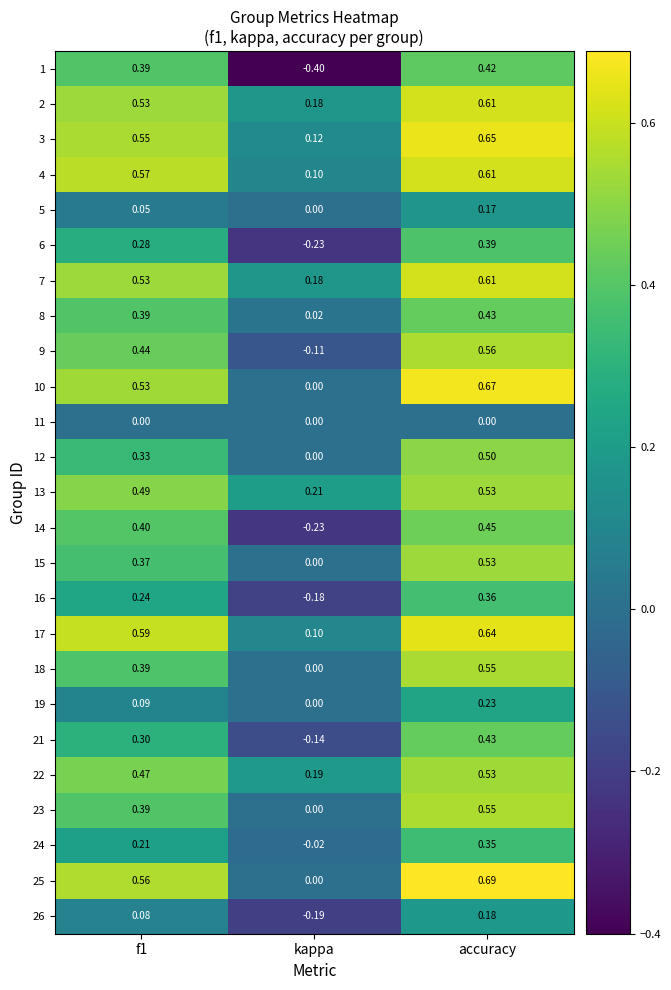

At which label does 13 reach its minimum?

kappa